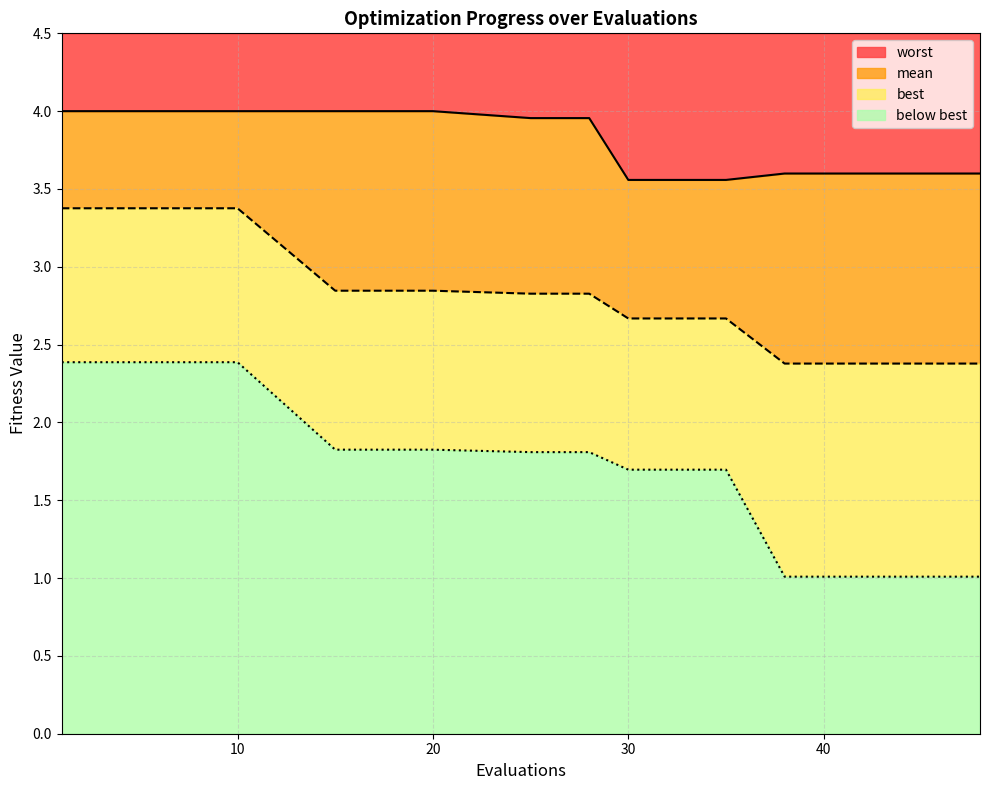

Where is mean nearest to the value 2?

38